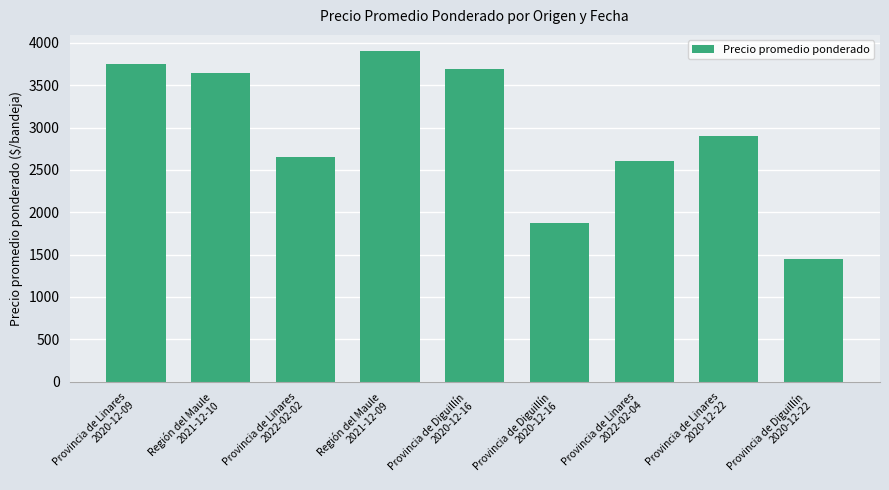

Rank the categories by value from highest to lowest.

Región del Maule
2021-12-09, Provincia de Linares
2020-12-09, Provincia de Diguillín
2020-12-16, Región del Maule
2021-12-10, Provincia de Linares
2020-12-22, Provincia de Linares
2022-02-02, Provincia de Linares
2022-02-04, Provincia de Diguillín
2020-12-16, Provincia de Diguillín
2020-12-22